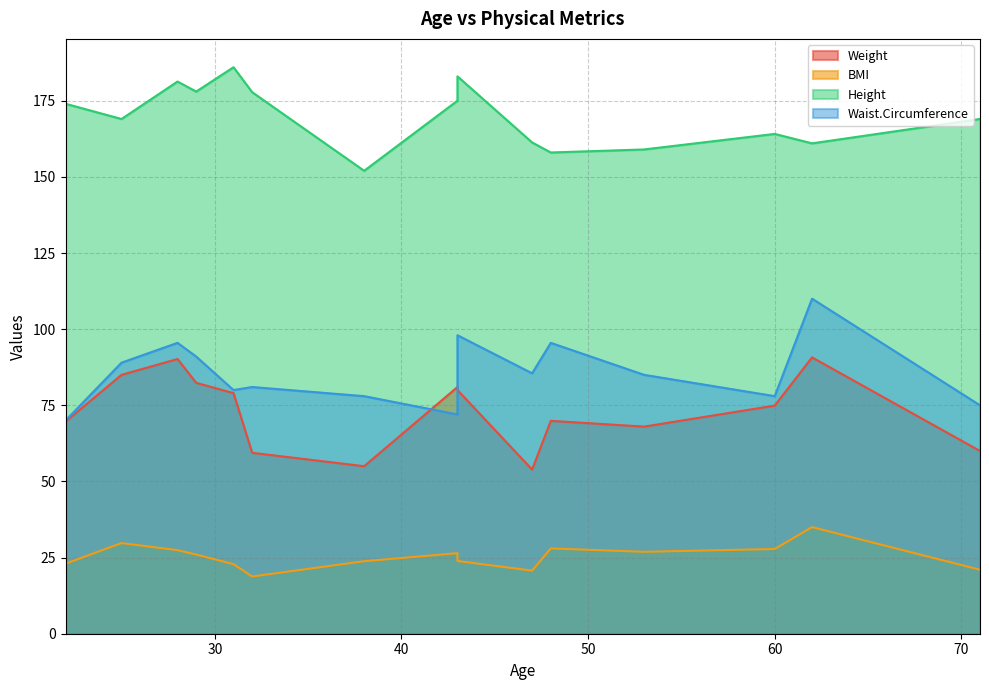

How many values in the Weight series are below 74?

7